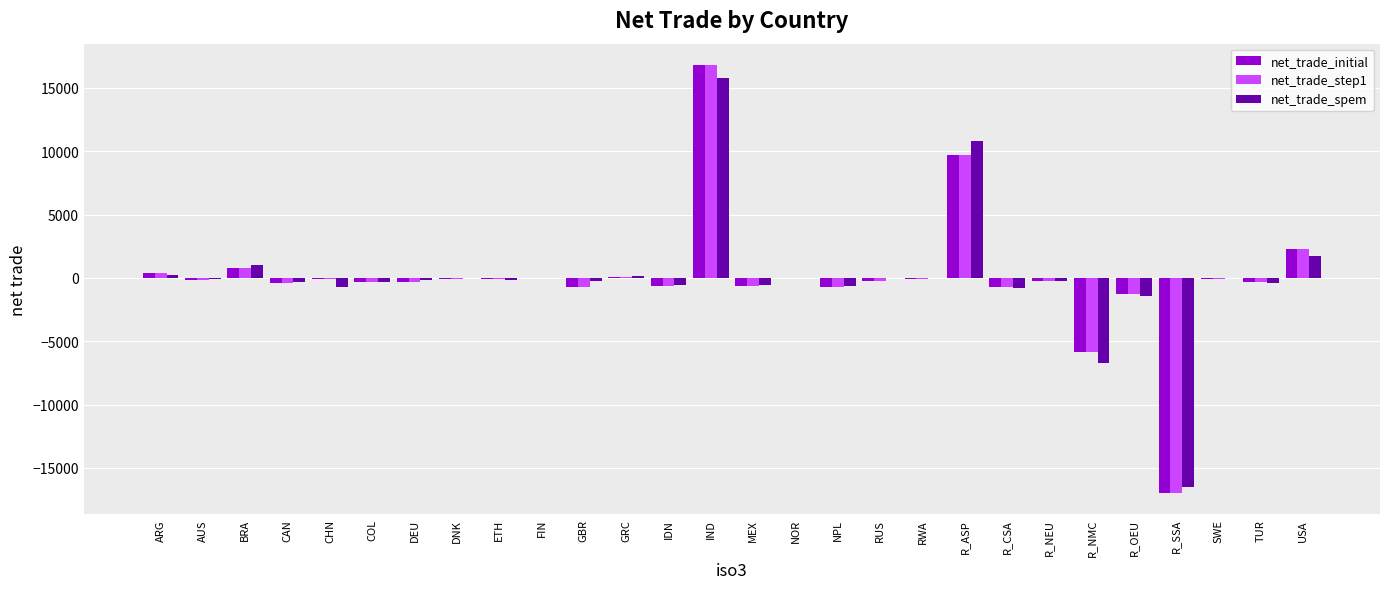

Count the number of data series in this chart.

3